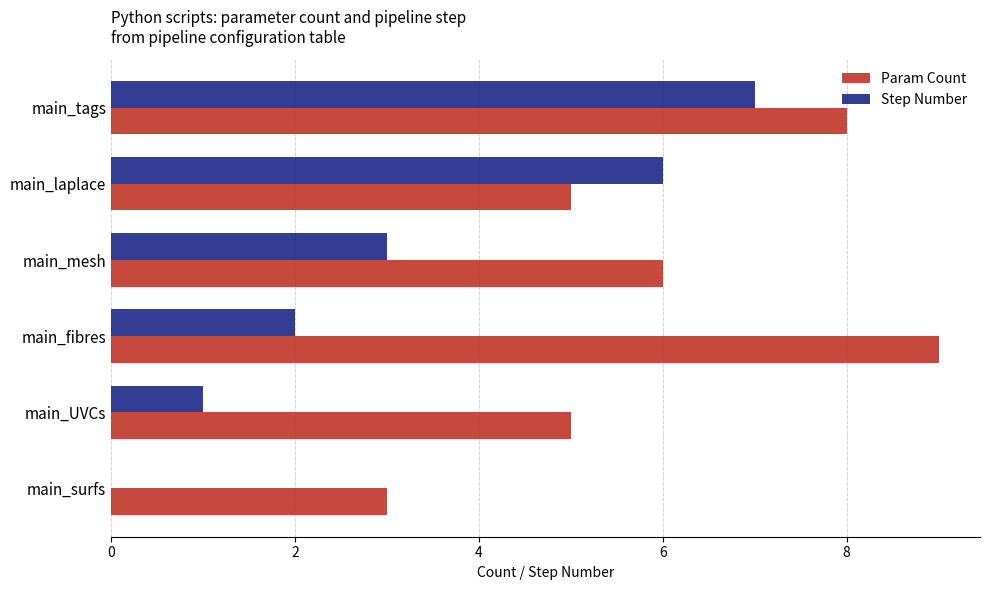

What is the total value across all series at main_tags?

15